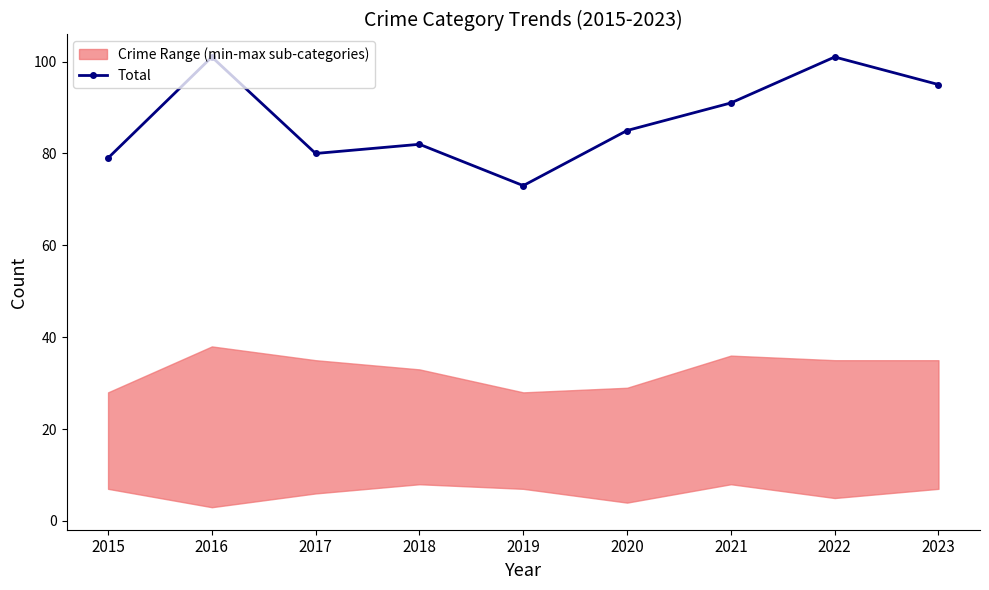

Reading right to left, list all the values displayed in this chart.

2023=95	2022=101	2021=91	2020=85	2019=73	2018=82	2017=80	2016=101	2015=79